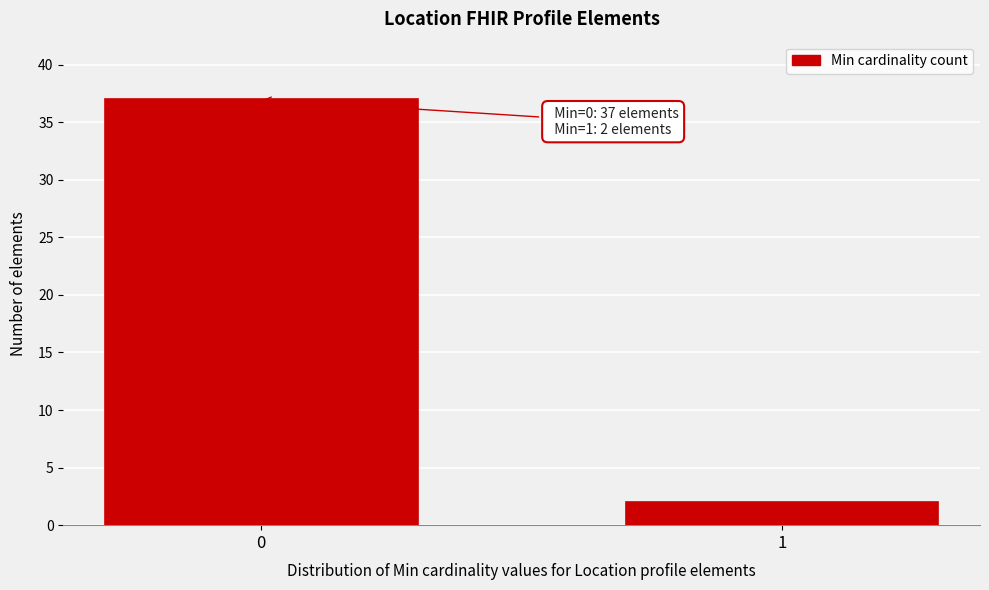

Reading right to left, list all the values displayed in this chart.

2	37